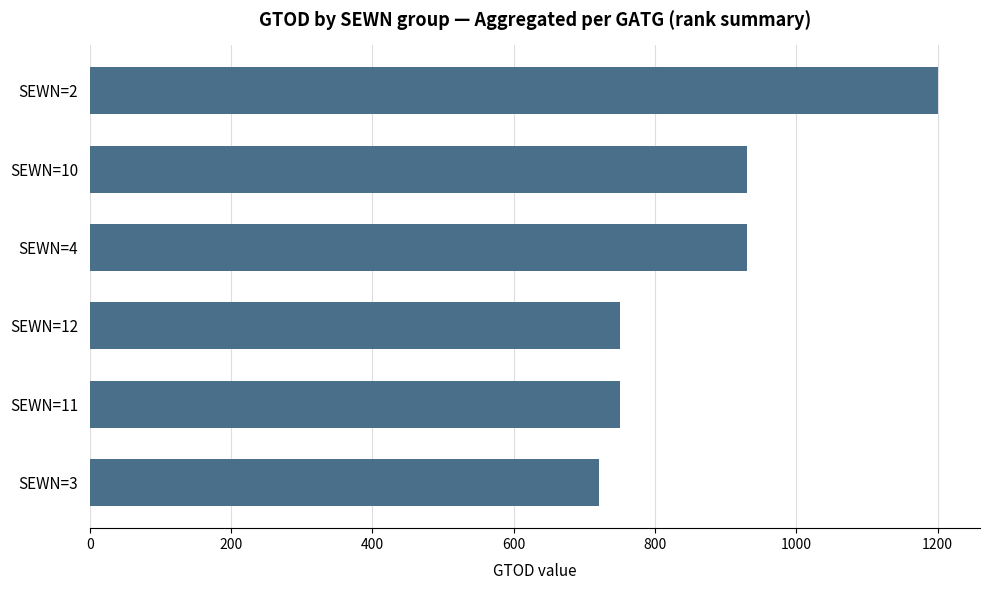

What is the difference between the maximum and minimum values?

480